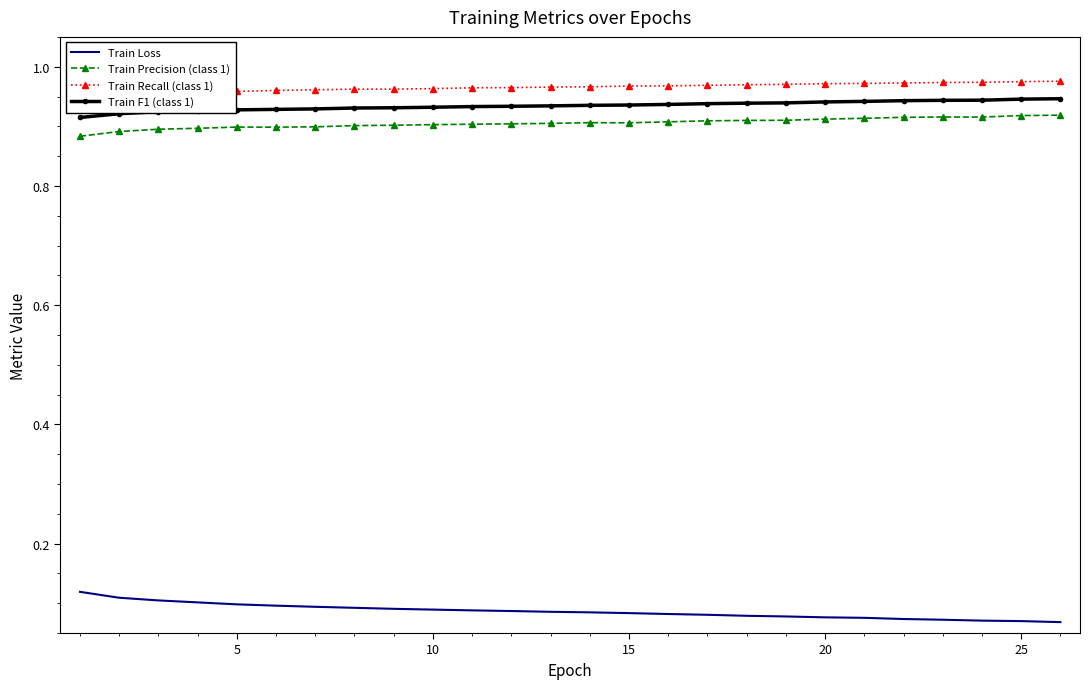

What is the maximum value for Train F1 (class 1)?

0.9